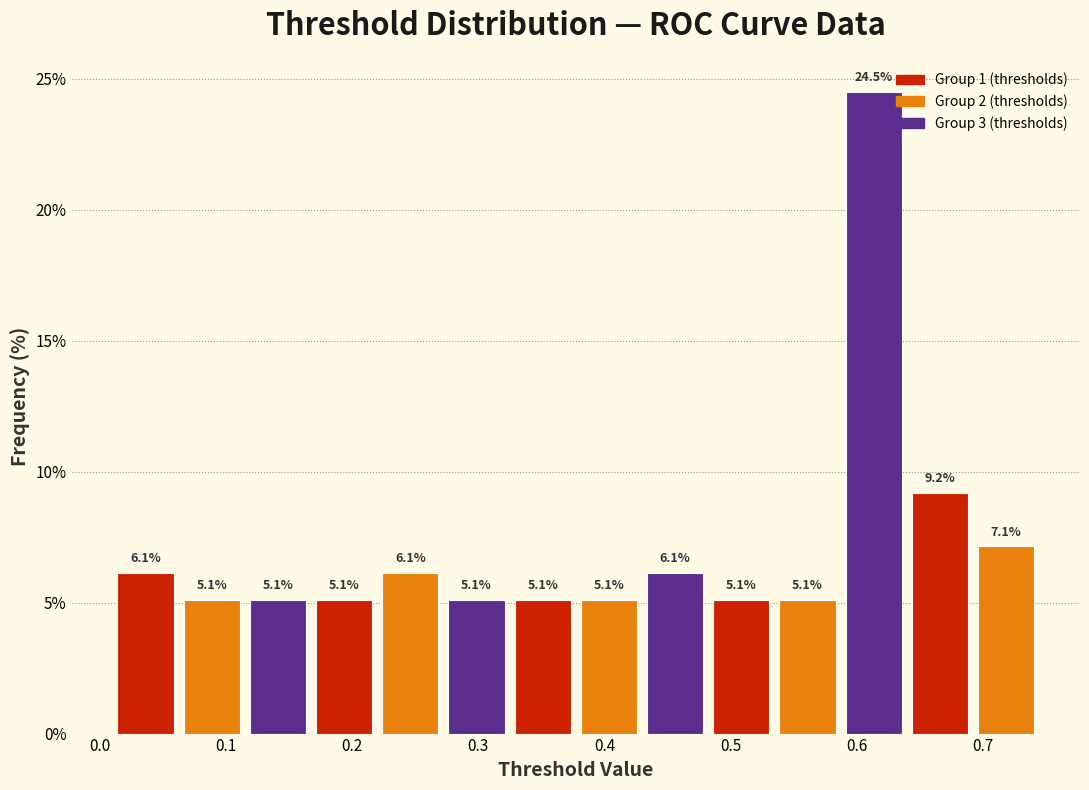

Over which range of the x-axis is the bar tallest?

0.59 to 0.64